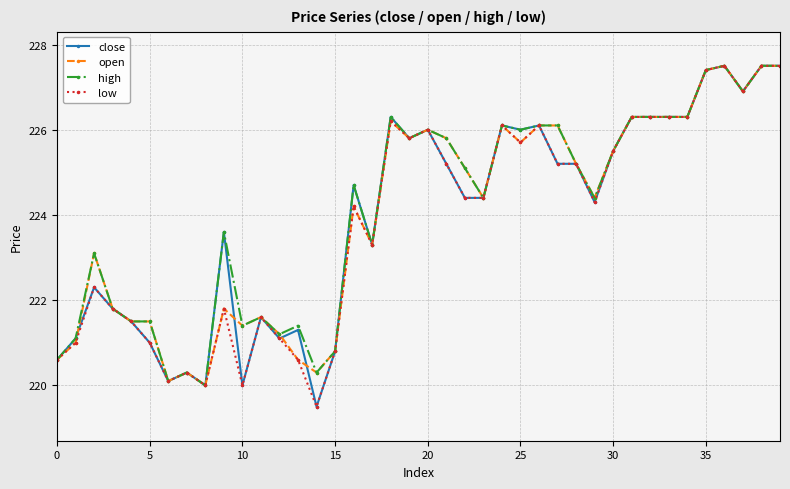

At how many categories does at least one series exceed 219?

40